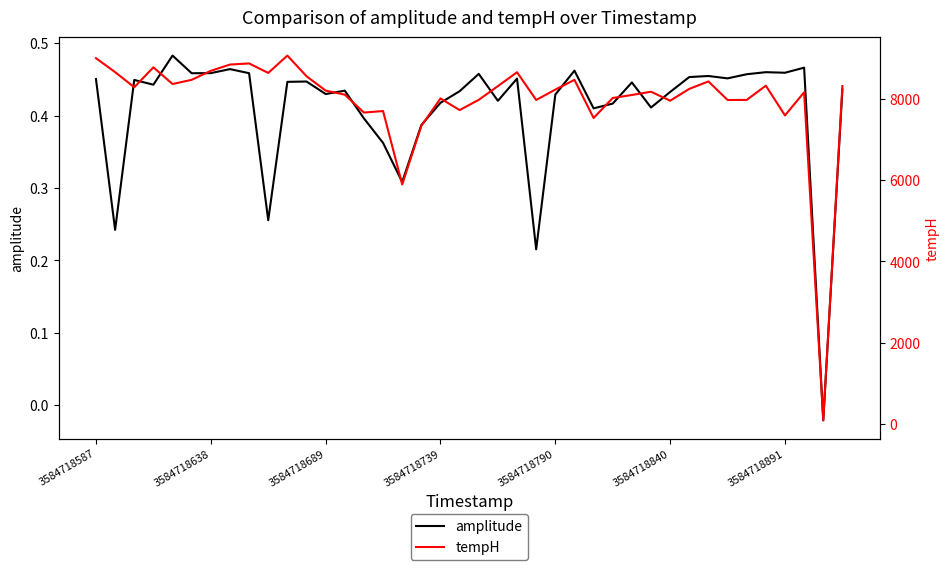

How many lines are shown in the chart?

2